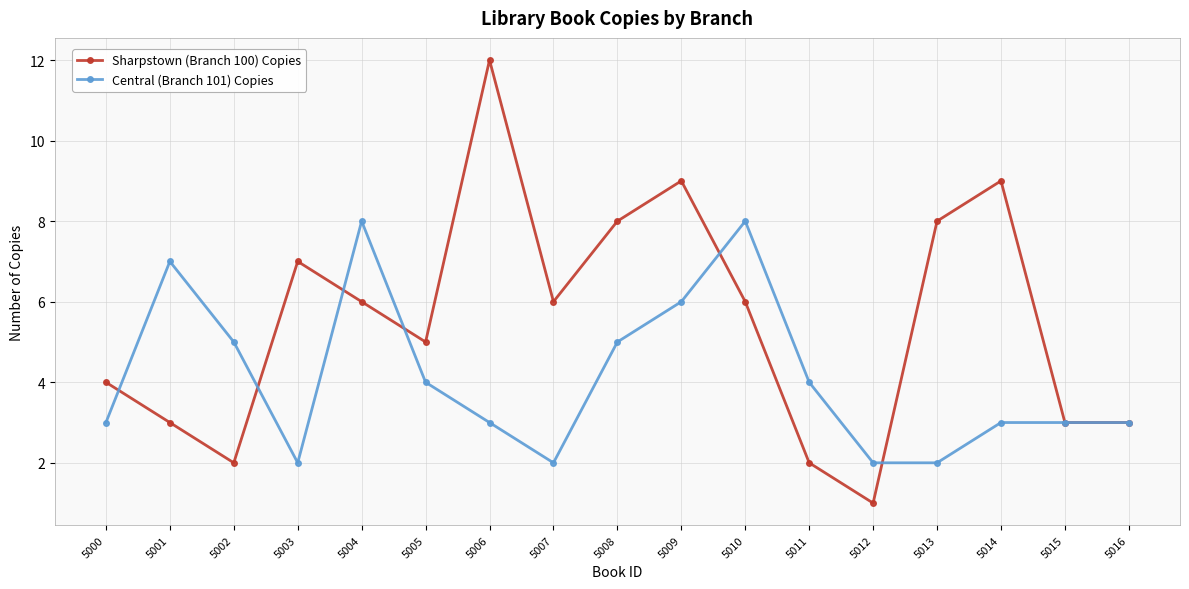

True or false: Central (Branch 101) Copies and Sharpstown (Branch 100) Copies intersect in this chart.

True